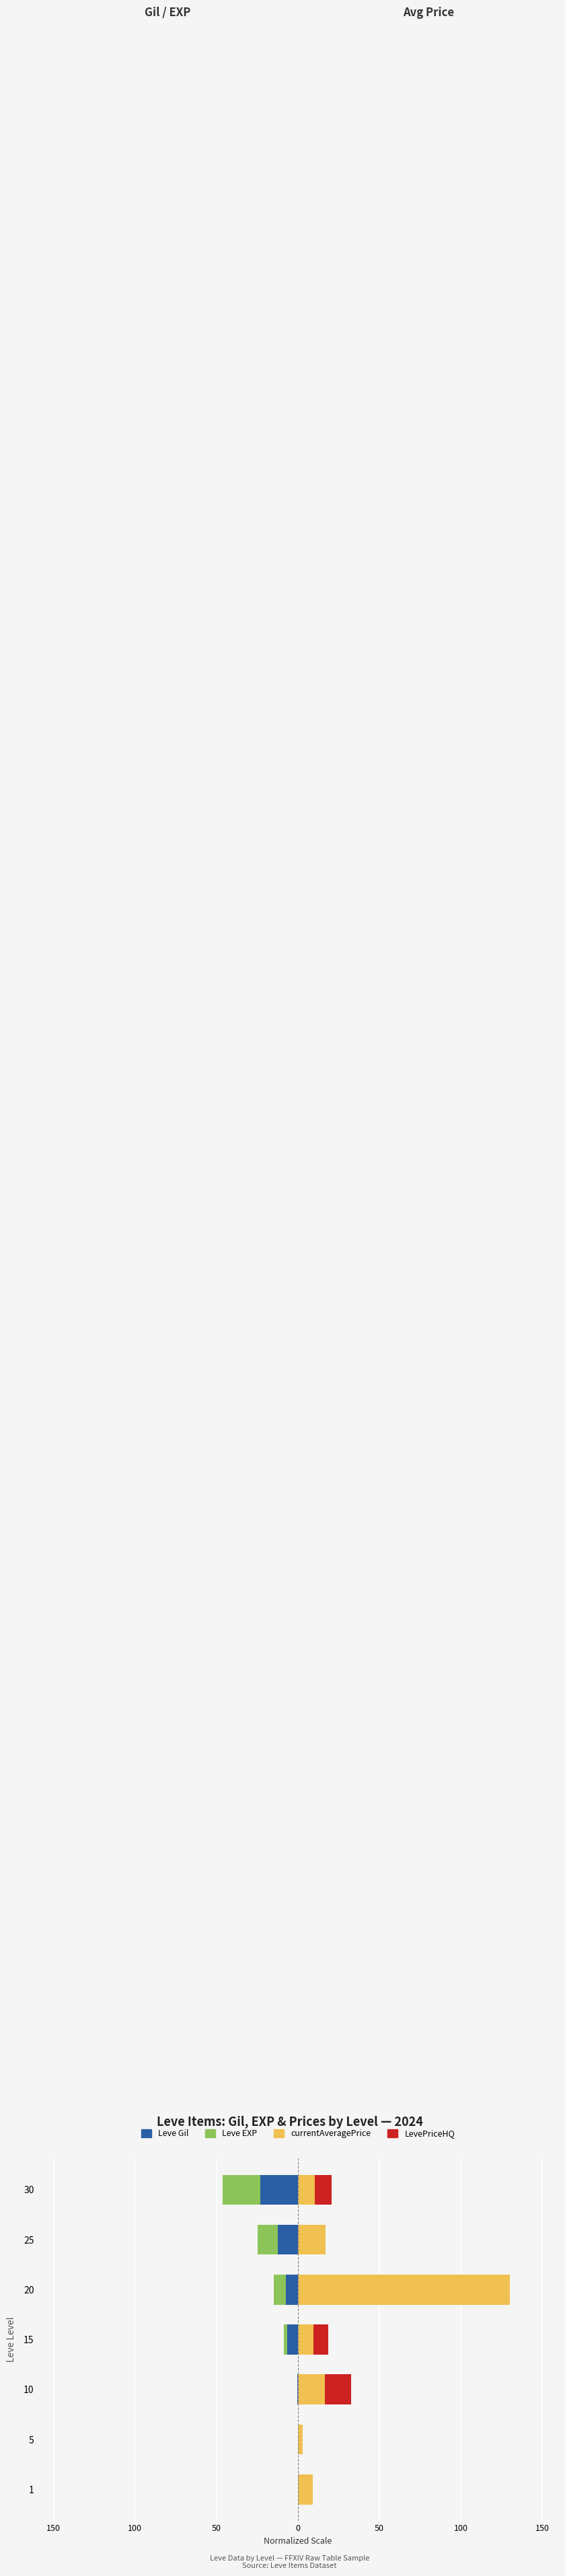

Reading left to right, transcribe all the data shown in this chart.

Leve Gil: -0.1	-0.1	-0.3	-6.4	-7.3	-12.4	-23.0
Leve EXP: -0.0	-0.0	-0.0	-2.4	-7.3	-12.4	-23.0
currentAveragePrice: 9.2	2.8	16.4	9.4	130.0	17.0	10.3
LevePriceHQ: 0.0	0.0	16.1	9.4	0.0	0.0	10.3